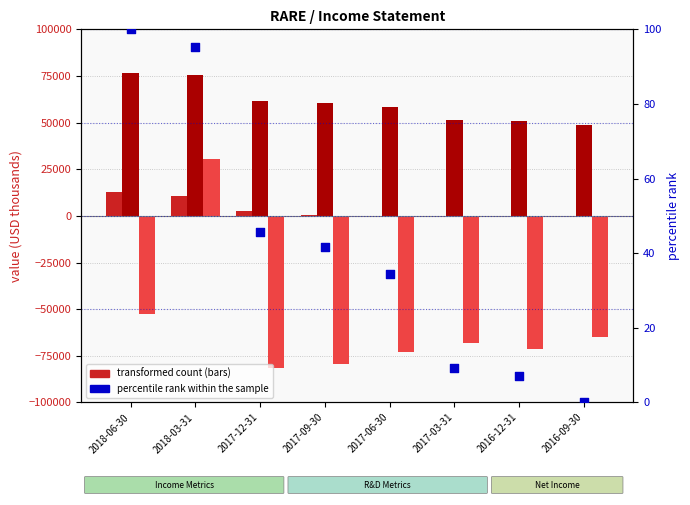

Which series has the largest Y range (max minus min)?

Net Income